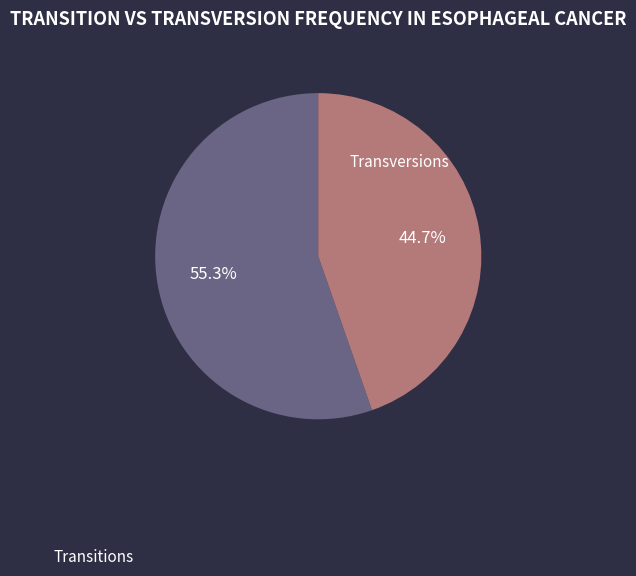

Does Transversions represent more than half of the total?

No